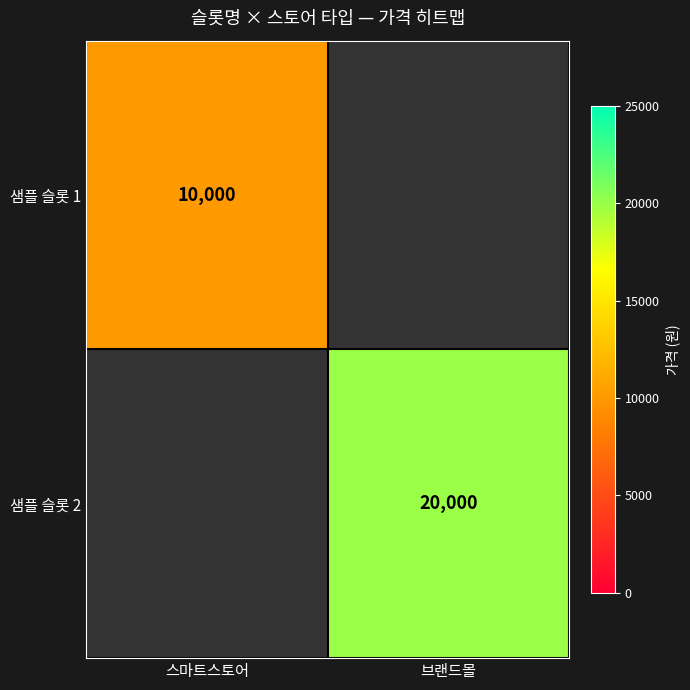

Is the value of 샘플 슬롯 2 at 브랜드몰 greater than the value of 샘플 슬롯 1 at 스마트스토어?

Yes